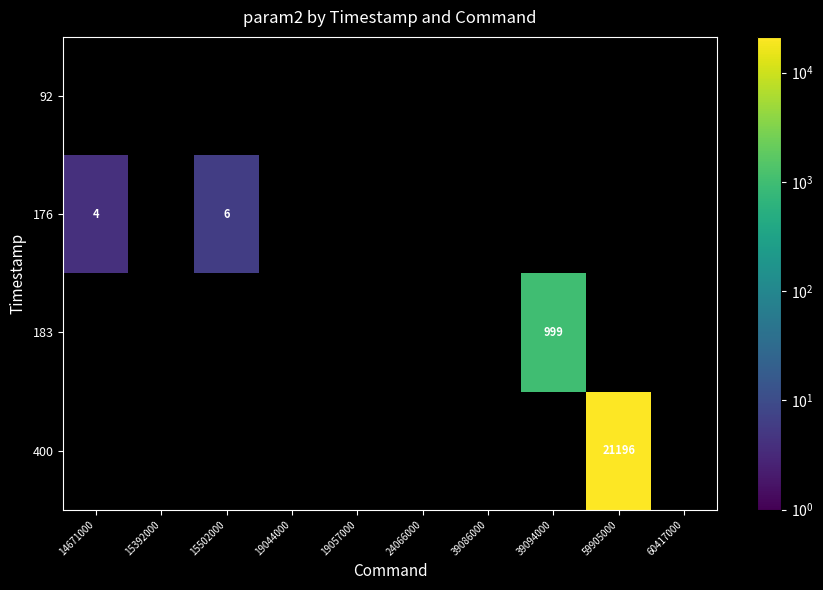

What is the greatest value displayed?

21196